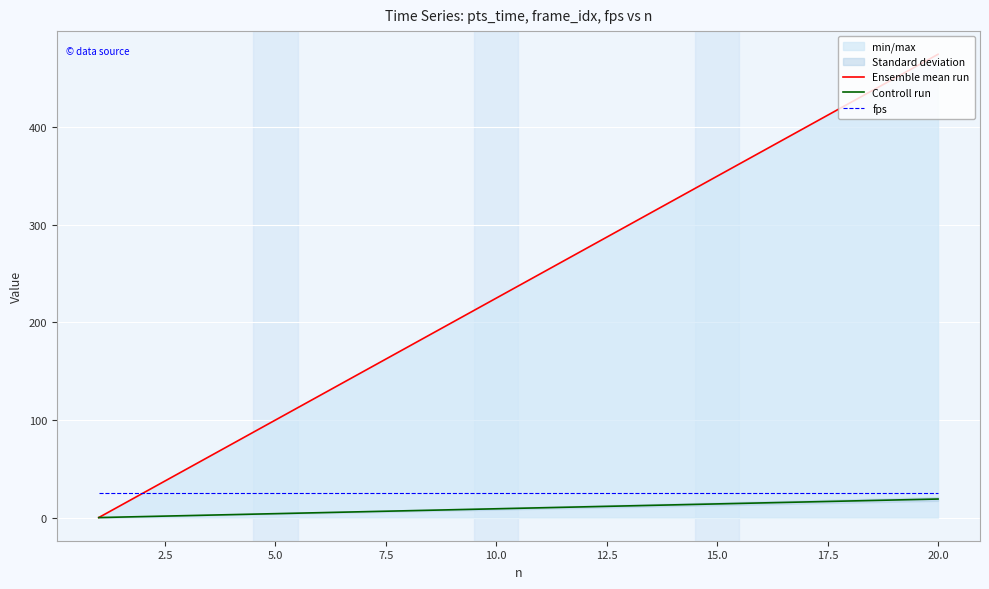

What is the highest value of the Ensemble mean run series?

475